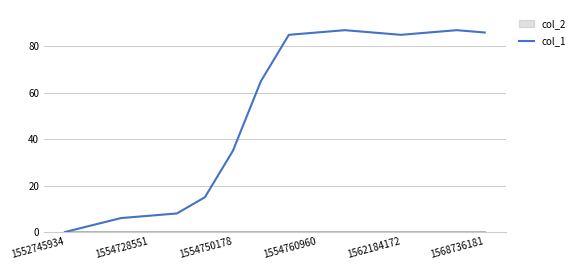

Where is col_1 nearest to the value 43?

1554750178